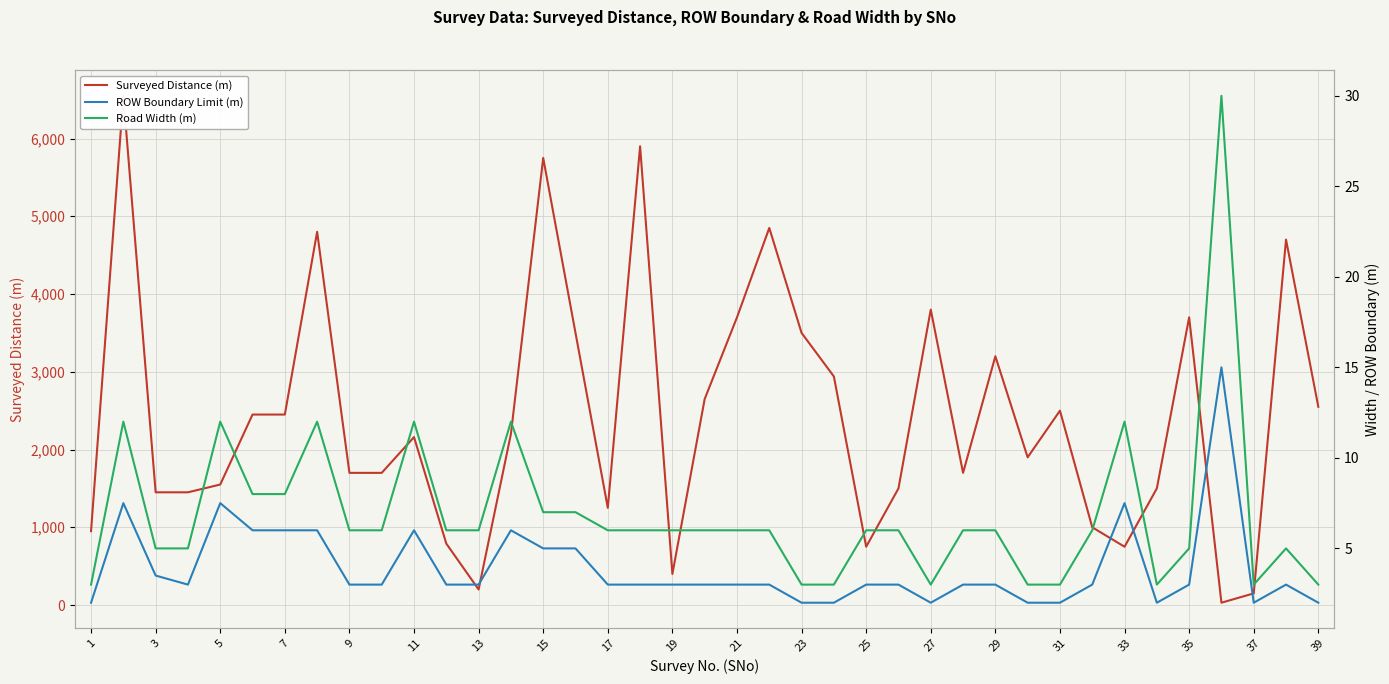

Which has a higher value, 39 or 7?

39